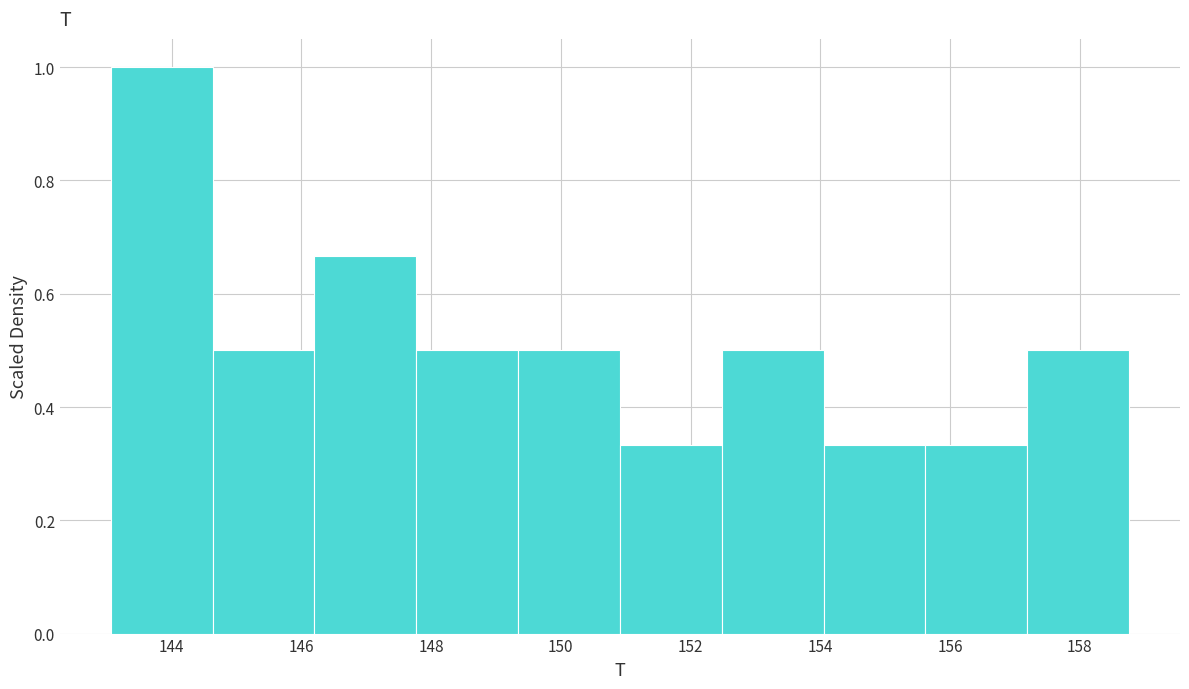

Which range on the x-axis has the tallest bar?

143.0 to 144.6